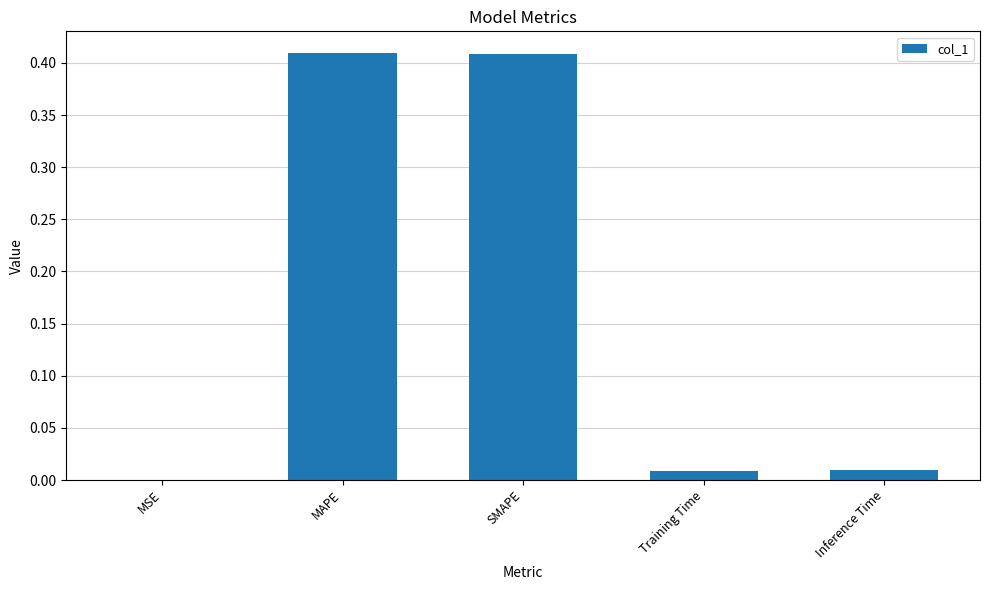

What is the sum of all values?

0.8